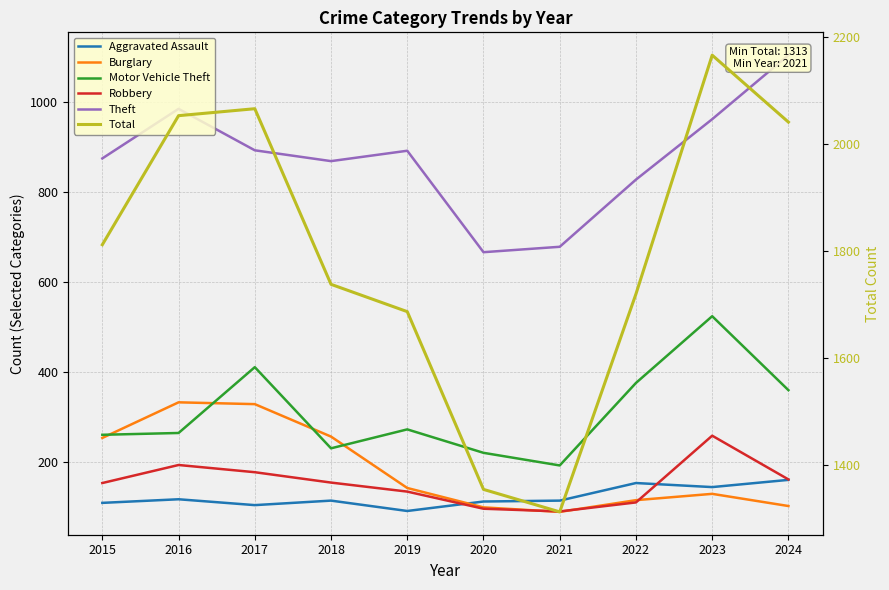

At which category does Total reach its first local valley?

2021